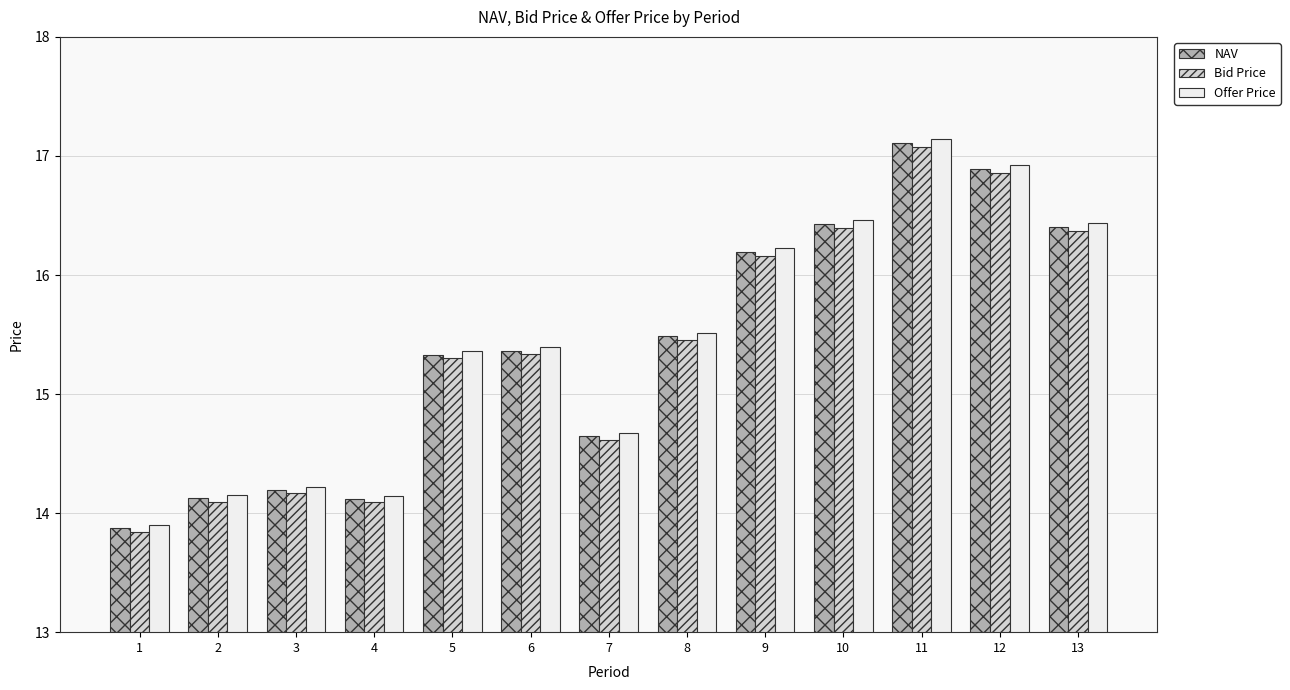

What is the total value across all series at 6?

46.1